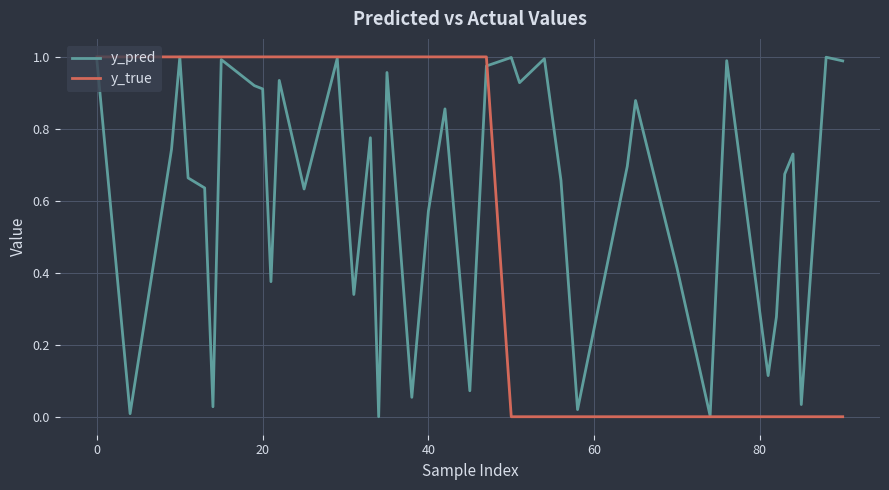

Which series has the largest total across all categories?

y_pred